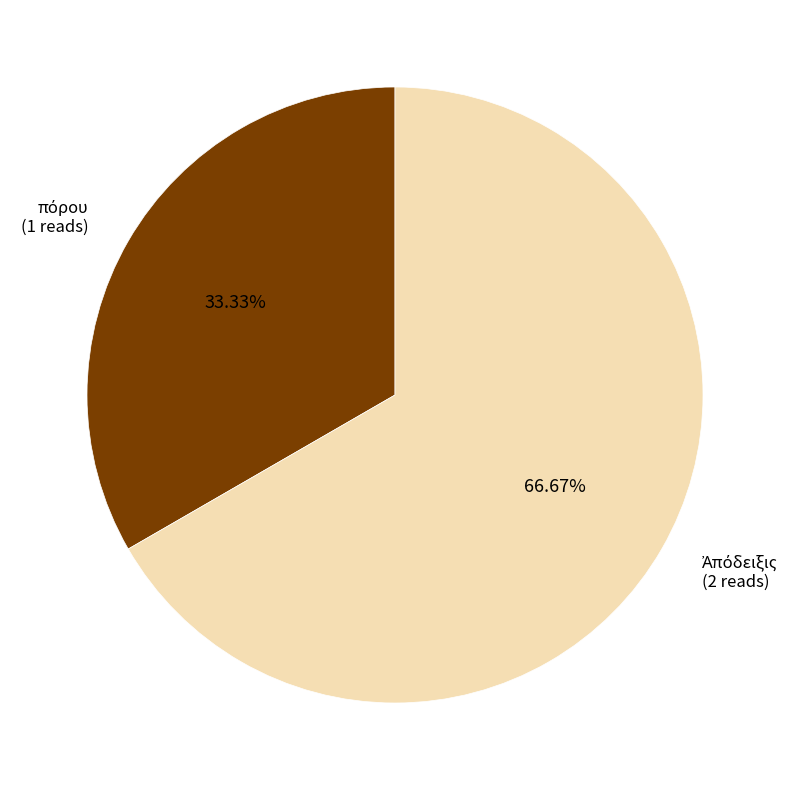

Is there any slice that represents more than half of the pie?

Yes